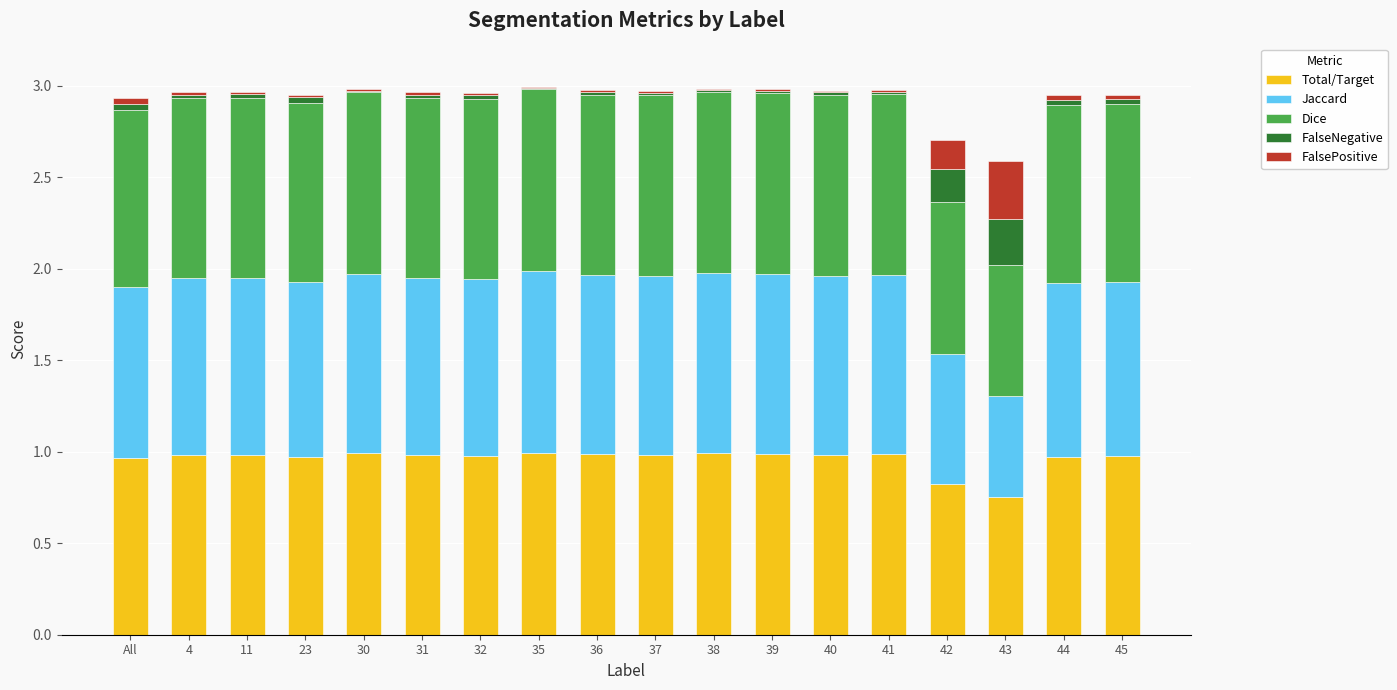

Are the bars grouped side by side (vs. stacked)?

No